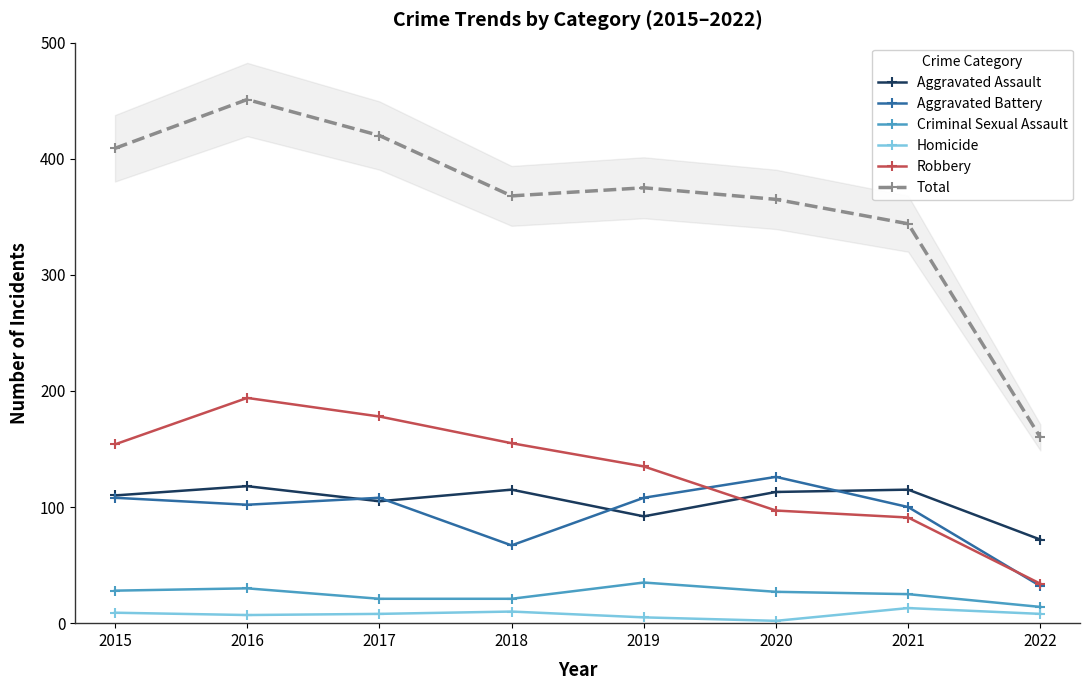

At which label does Robbery first exceed 154?

2016